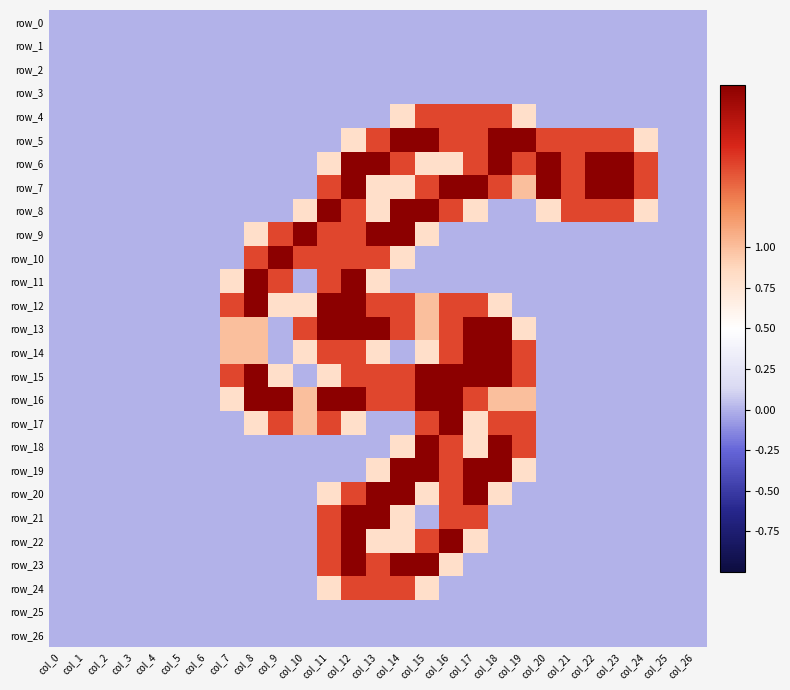

True or false: row_8 has a value of 0.0 at col_18.

True